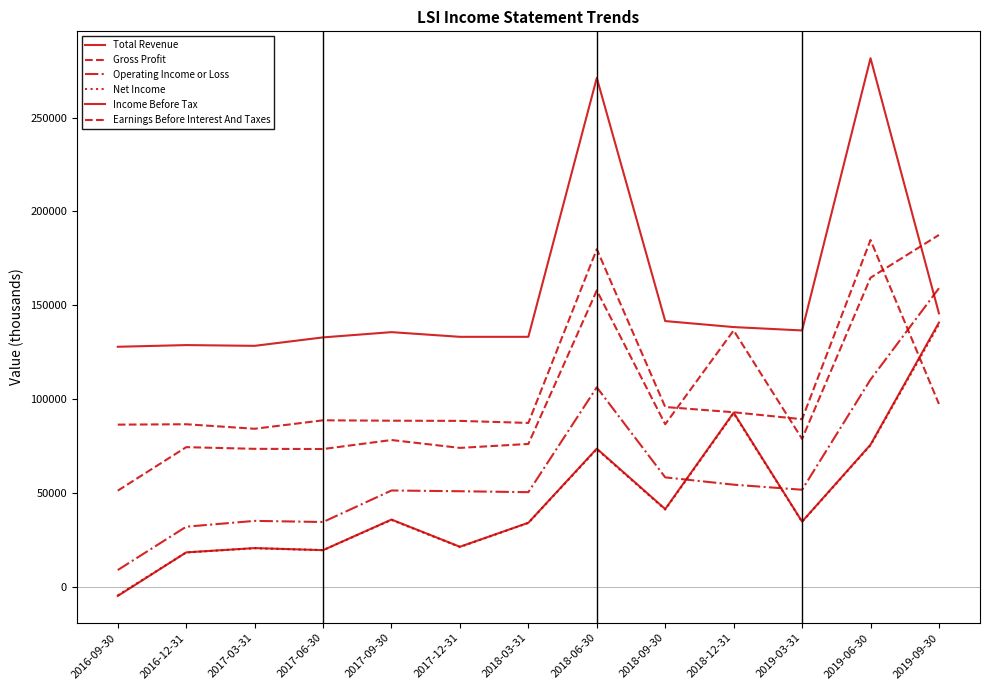

How many lines are shown in the chart?

6